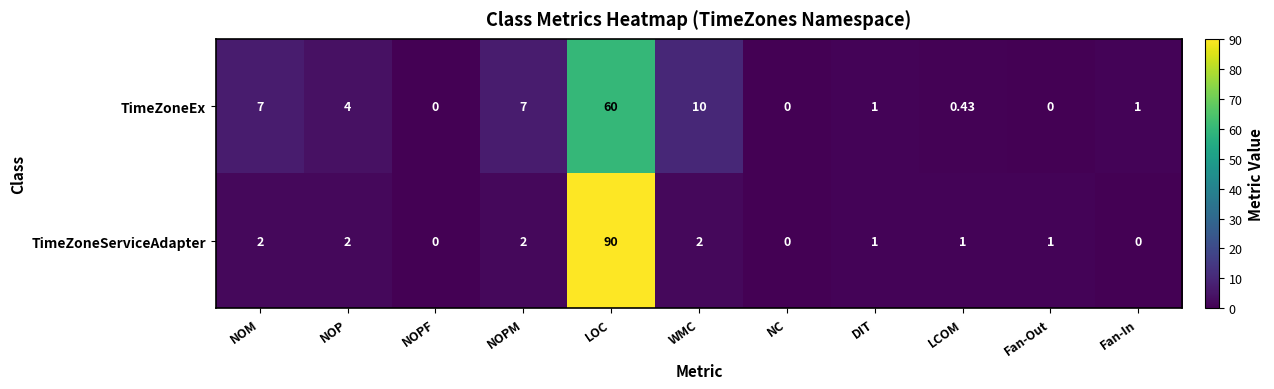

At how many categories does at least one series exceed 88?

1